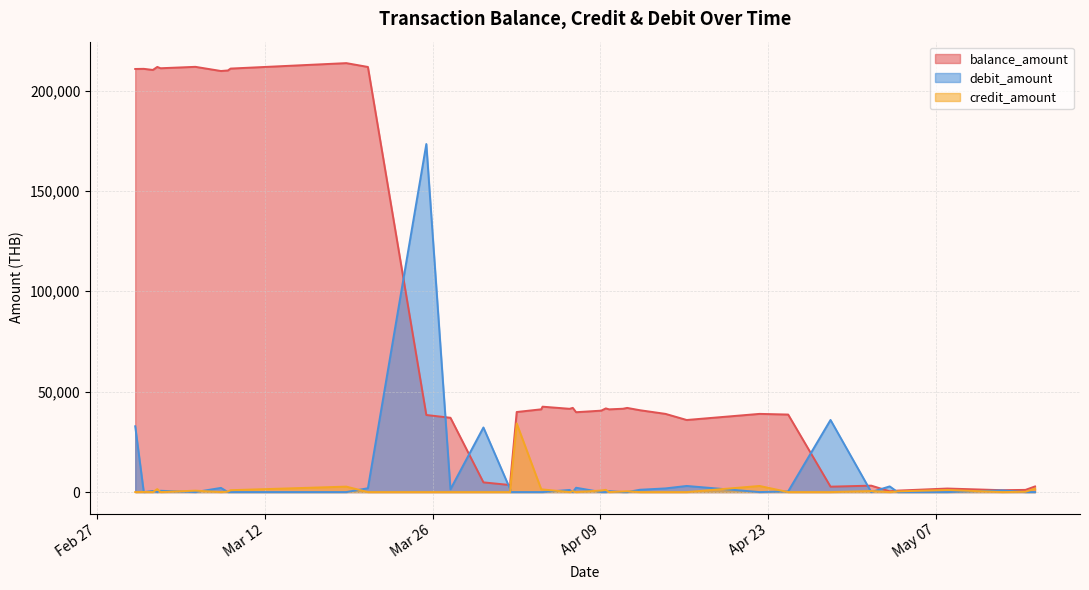

What is the difference between the highest and lowest values at 2024-05-15 06:24?

2808.4